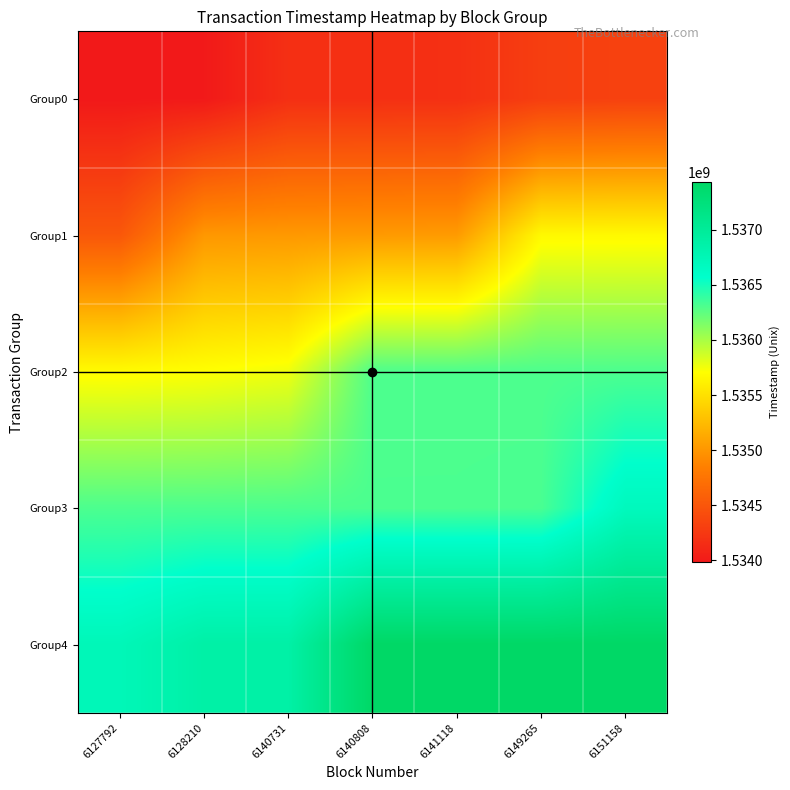

Rank the series at 6141118 from highest to lowest value.

Group4, Group3, Group2, Group1, Group0